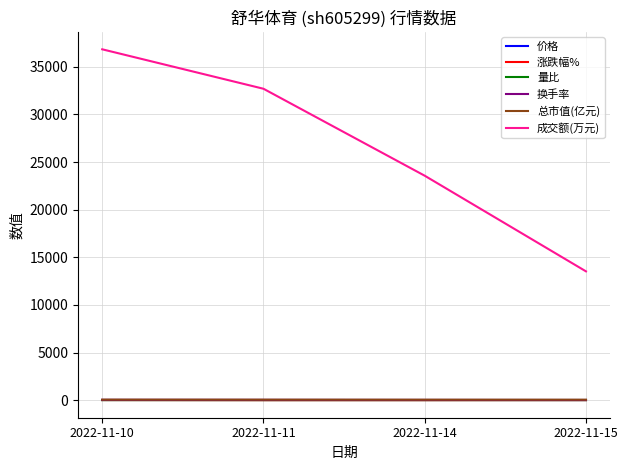

How many lines are shown in the chart?

6